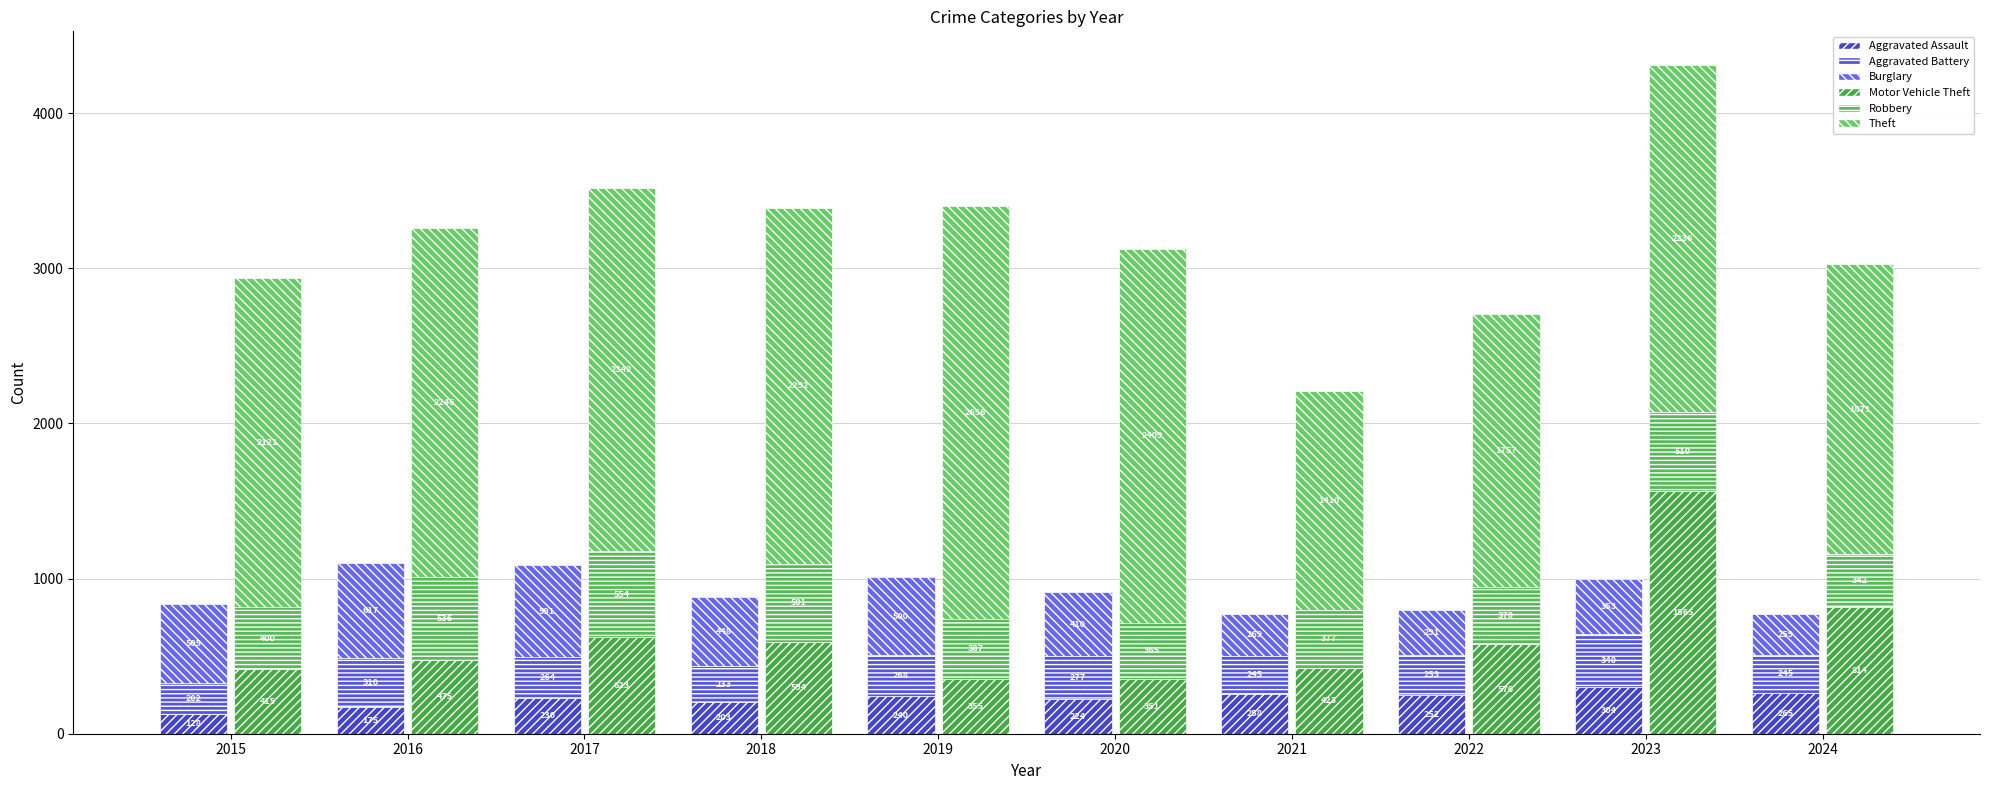

Reading left to right, what are all the values shown in this chart?

Aggravated Assault: 128	175	230	203	240	224	258	252	304	265
Aggravated Battery: 202	310	264	233	268	277	245	253	340	245
Burglary: 505	617	591	448	500	410	269	291	353	259
Motor Vehicle Theft: 415	475	623	594	355	351	423	576	1565	814
Robbery: 400	536	554	501	387	365	377	370	510	342
Theft: 2121	2246	2342	2292	2656	2409	1410	1757	2236	1871